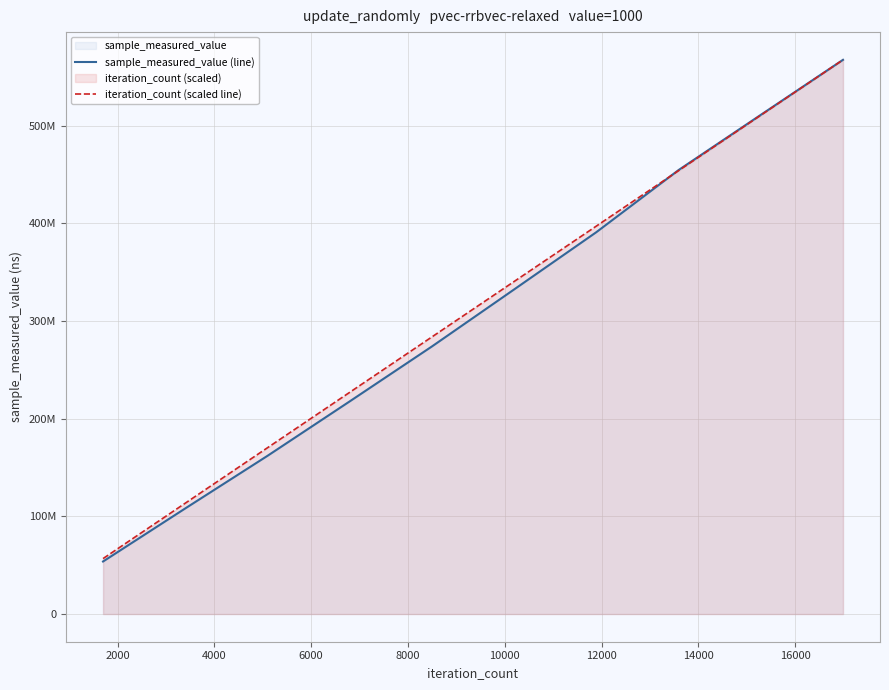

What value does the sample_measured_value (line) series have at 12000?

390997344.0